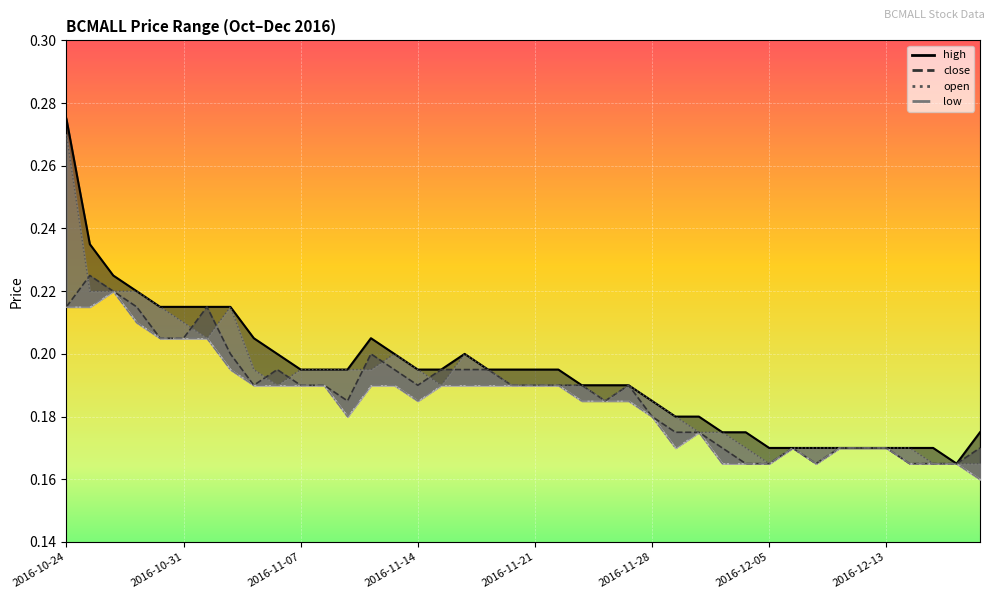

Which category has the lowest value in the high_line series?

38